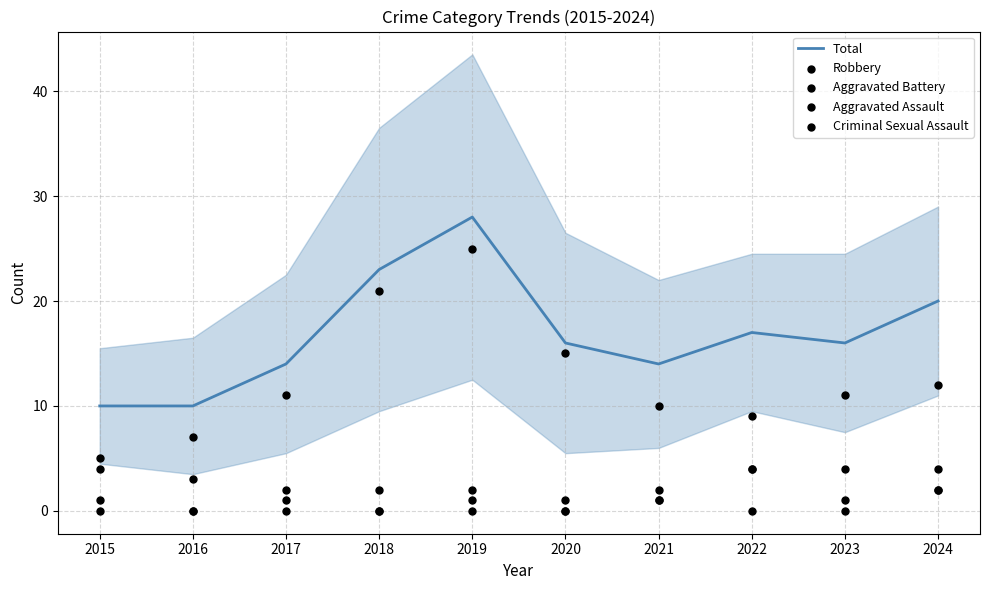

Which series has the largest total across all categories?

Total